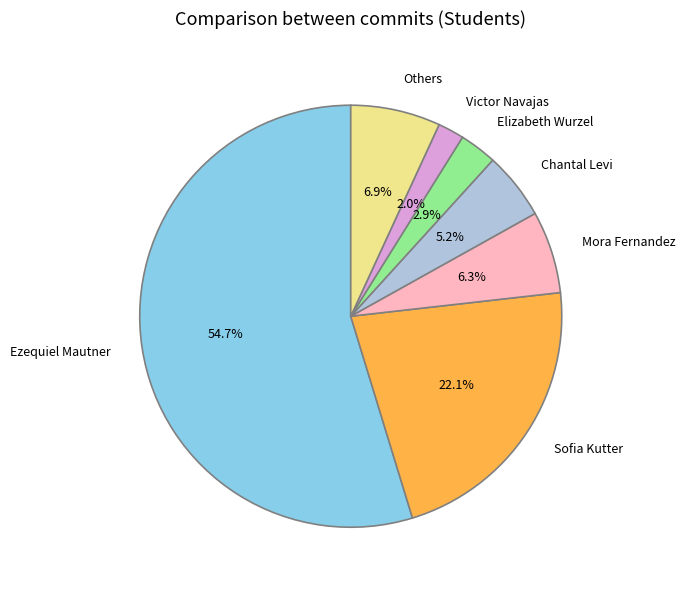

Rank the categories by value from highest to lowest.

Ezequiel Mautner, Sofia Kutter, Others, Mora Fernandez, Chantal Levi, Elizabeth Wurzel, Victor Navajas